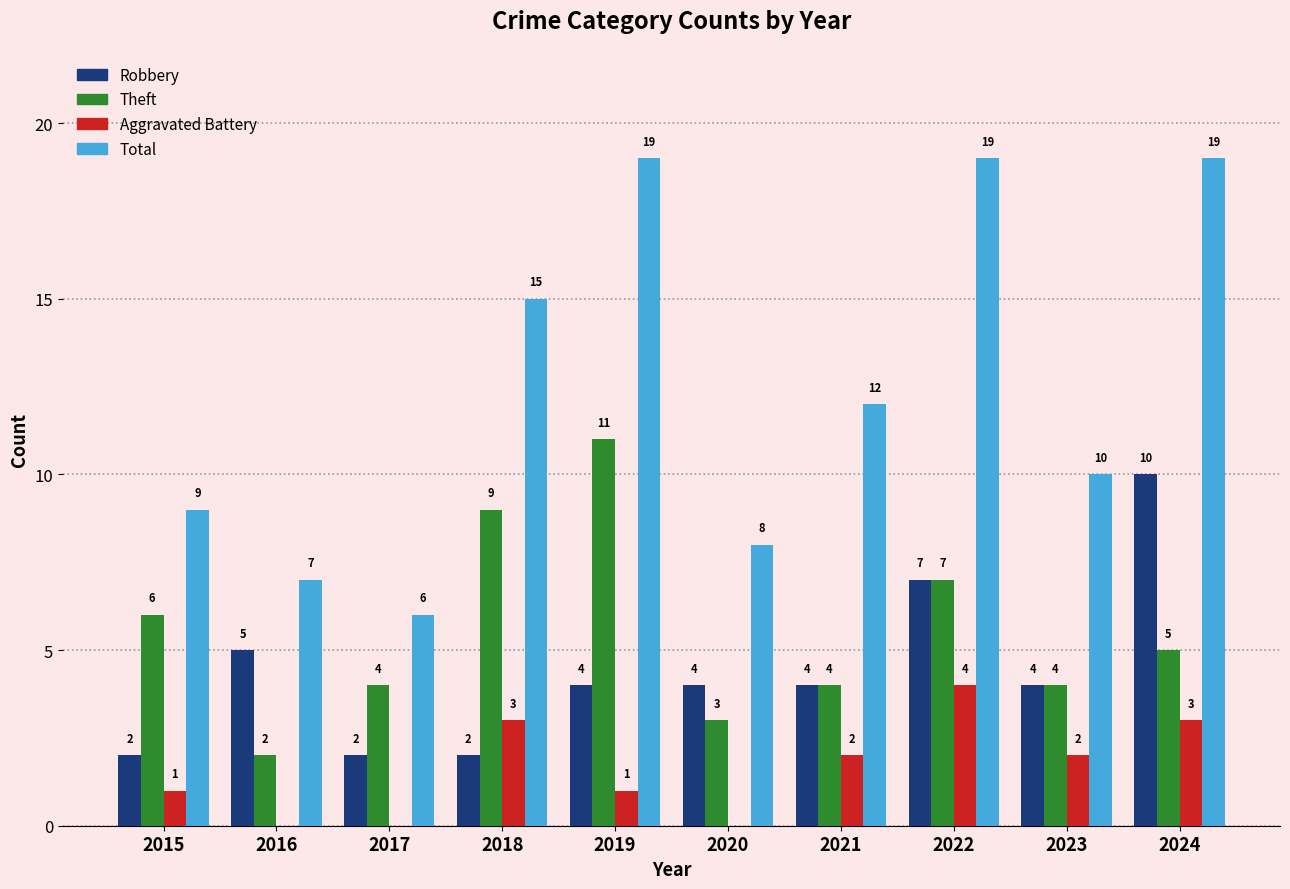

Between 2018 and 2022, which series saw the biggest shift?

Robbery